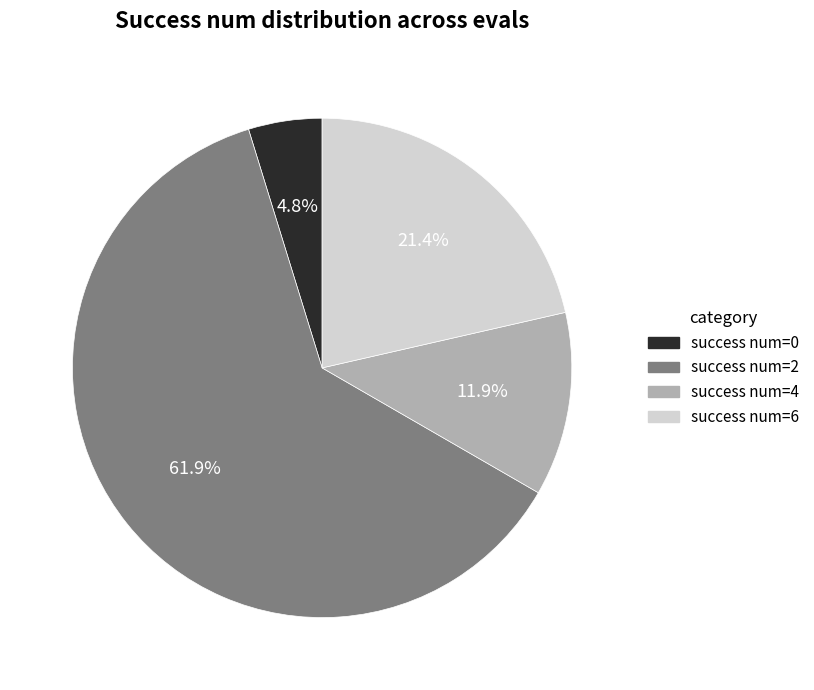

Does any single category account for the majority?

Yes